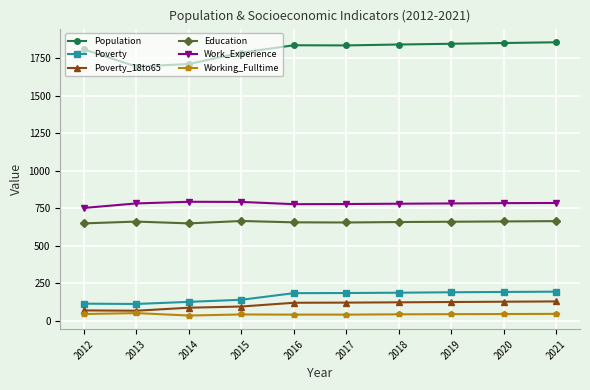

Is the value of Work_Experience at 2012 greater than the value of Working_Fulltime at 2015?

Yes